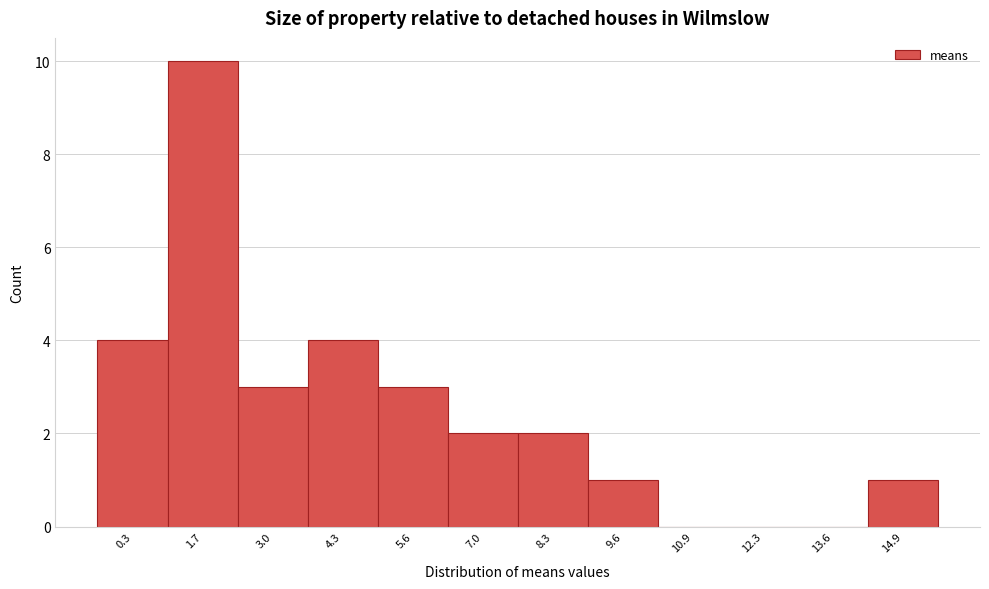

Reading left to right, transcribe all the data shown in this chart.

0.3=4	1.7=10	3.0=3	4.3=4	5.6=3	7.0=2	8.3=2	9.6=1	10.9=0	12.3=0	13.6=0	14.9=1